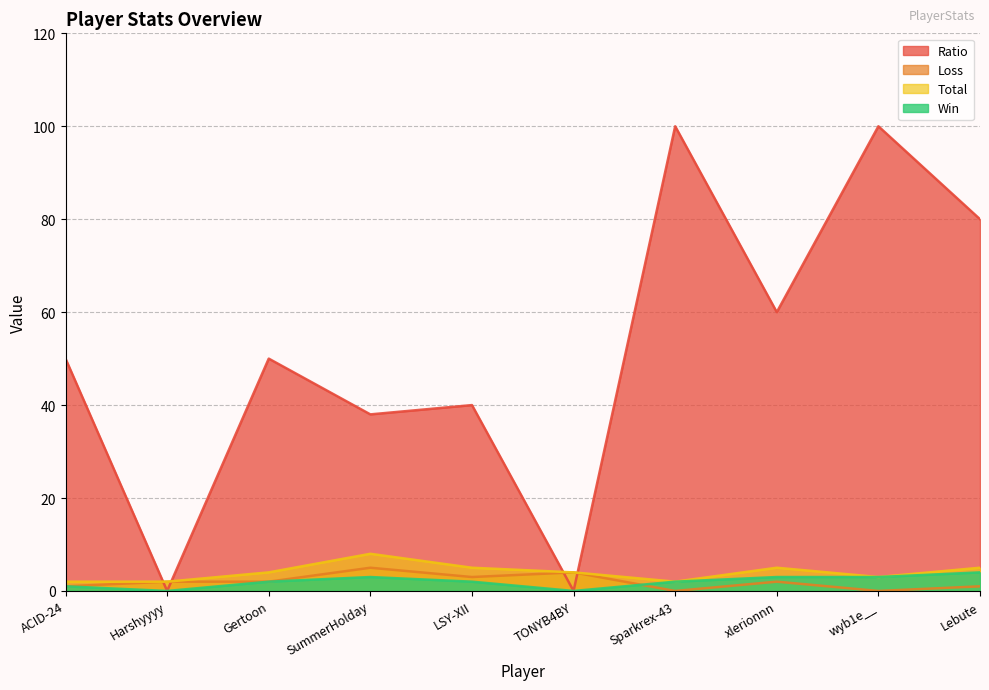

Reading left to right, transcribe all the data shown in this chart.

Win: 1	0	2	3	2	0	2	3	3	4
Loss: 1	2	2	5	3	4	0	2	0	1
Total: 2	2	4	8	5	4	2	5	3	5
Ratio: 50	0	50	38	40	0	100	60	100	80